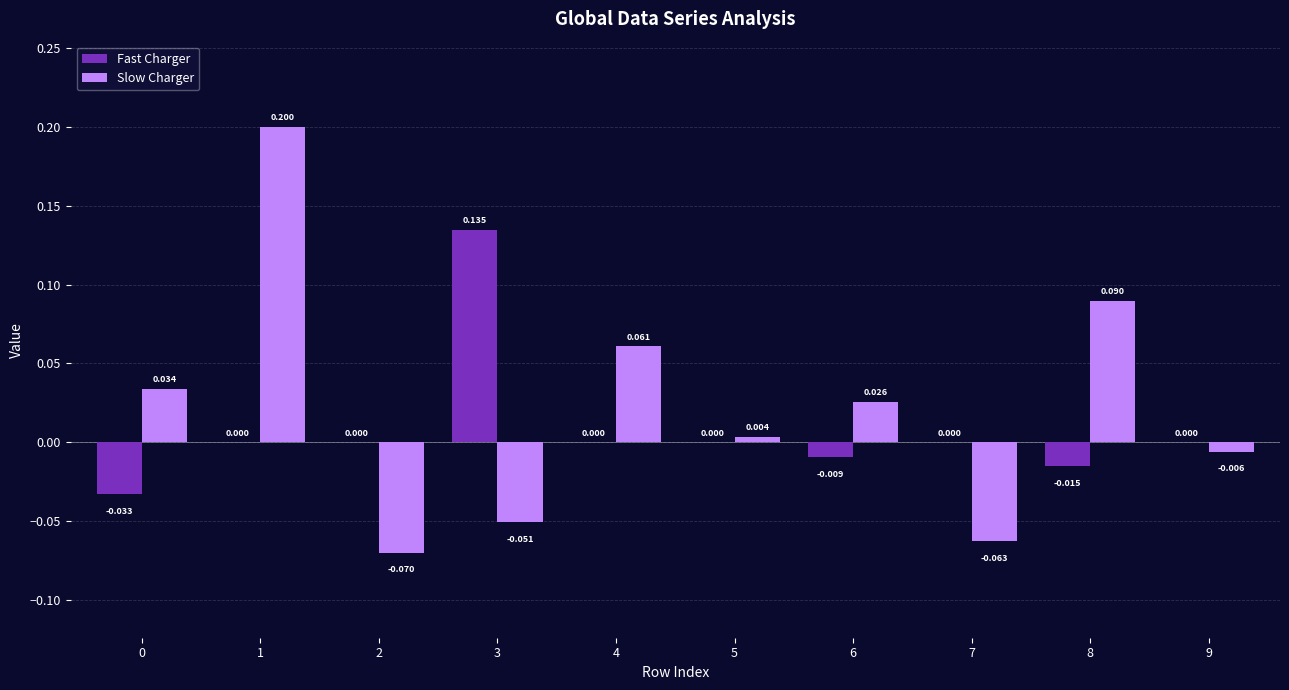

Between 6 and 8, which series saw the biggest shift?

Slow Charger